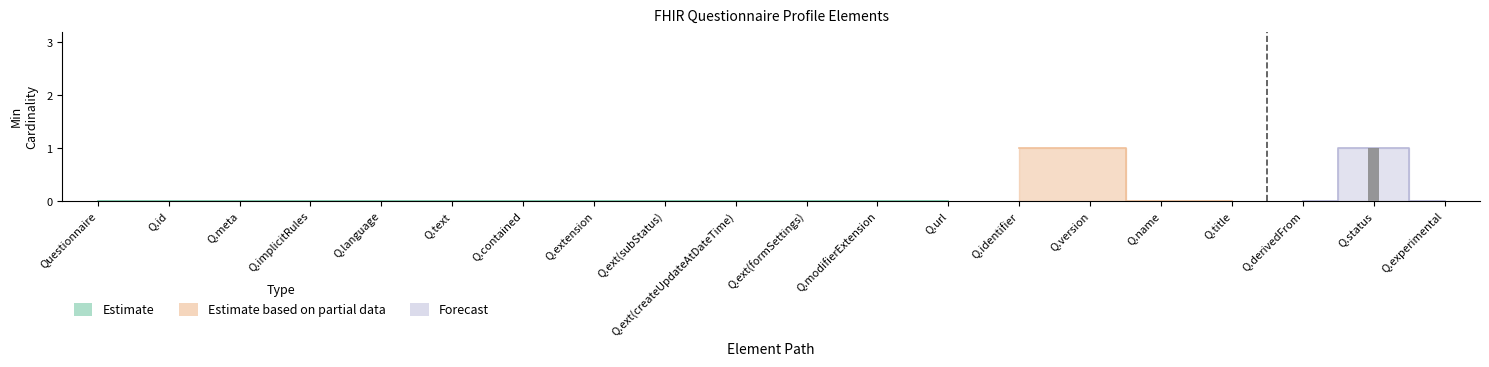

Between Questionnaire.implicitRules and Questionnaire.status, which series saw the biggest shift?

Estimate